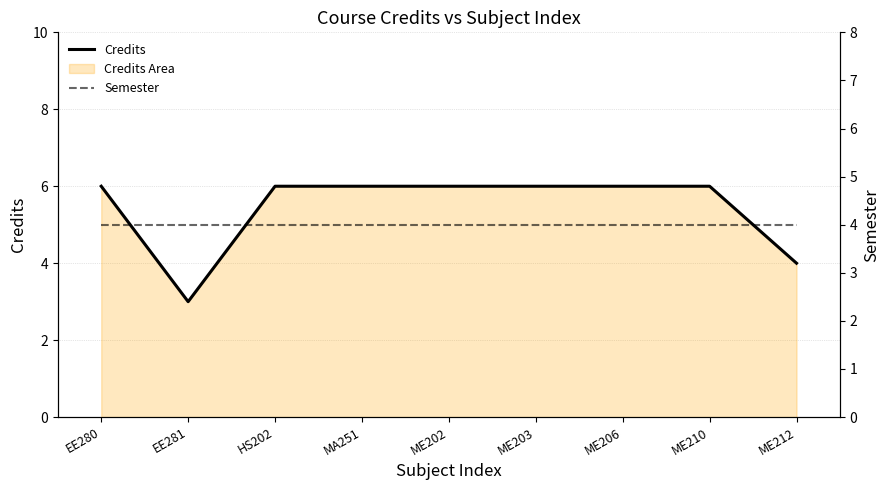

The Credits series shows 4 at ME212. True or false?

True